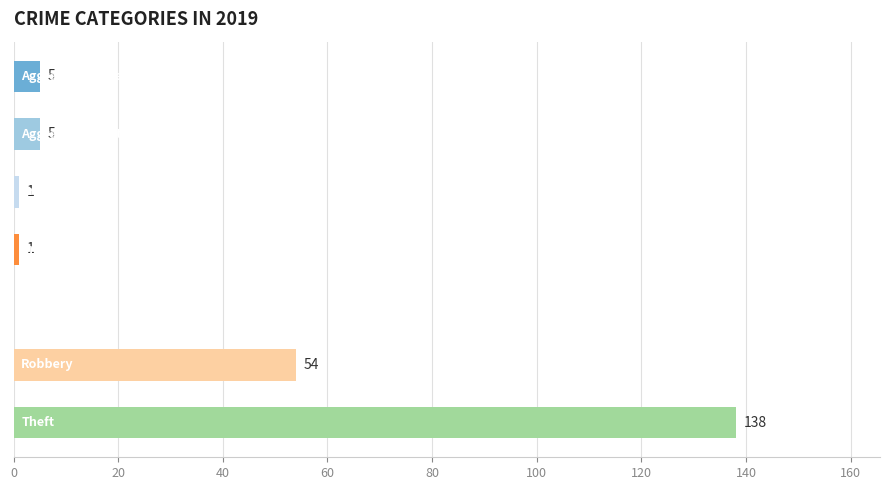

How many distinct data groups are displayed?

1